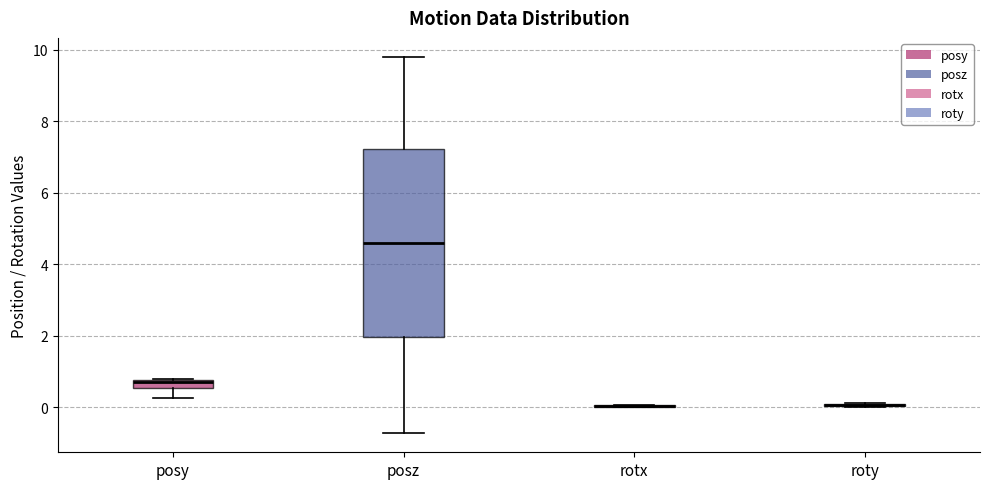

Which box is the tallest, from its lower edge to its upper edge?

posz